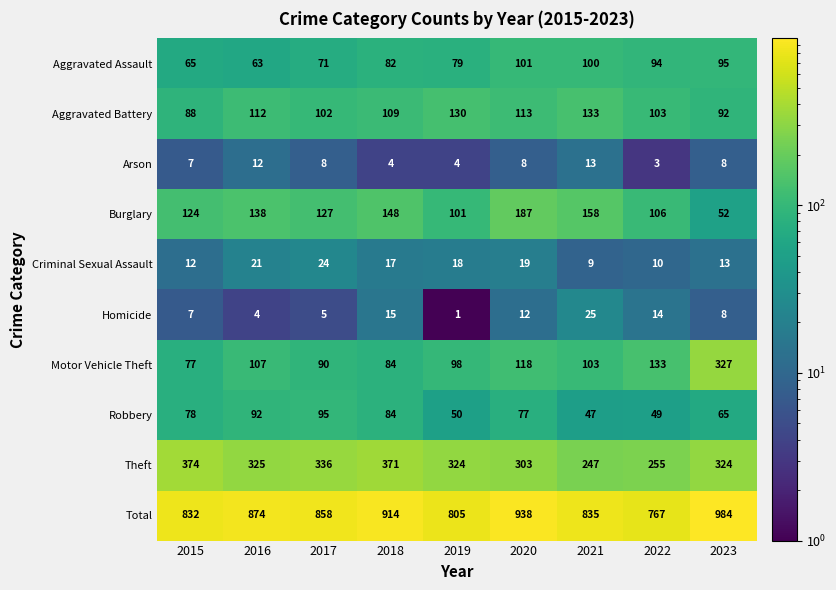

Where does the Homicide series first go above 8?

2018